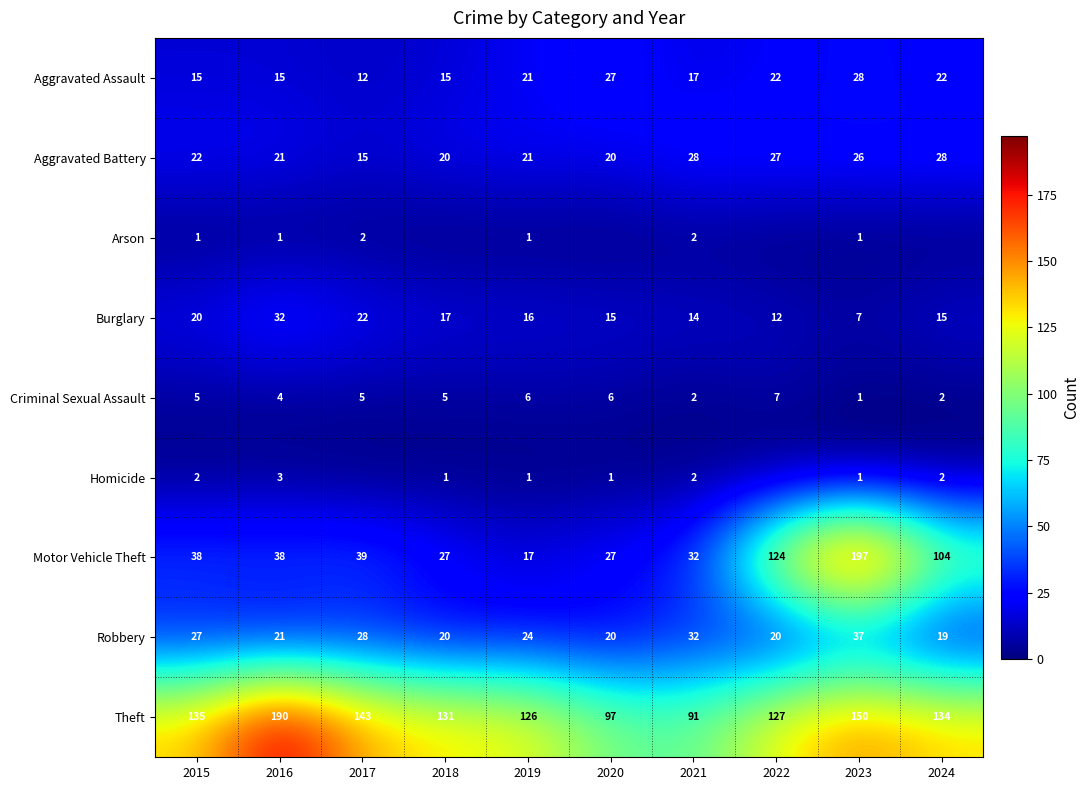

What is the difference between the maximum and second lowest values in the Theft series?

93